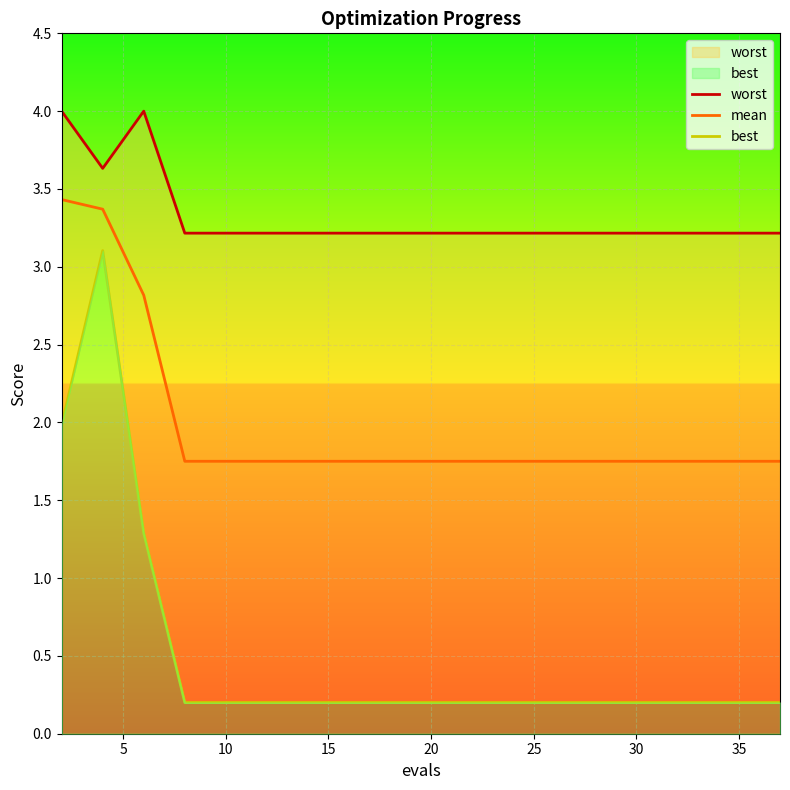

Rank the series by their maximum value, from lowest to highest.

best, mean, worst